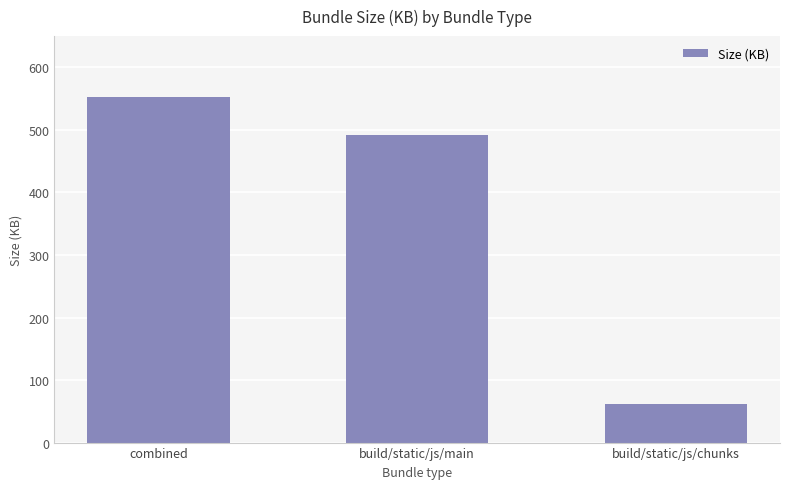

What is the value of the 1st bar from the left?

553.0